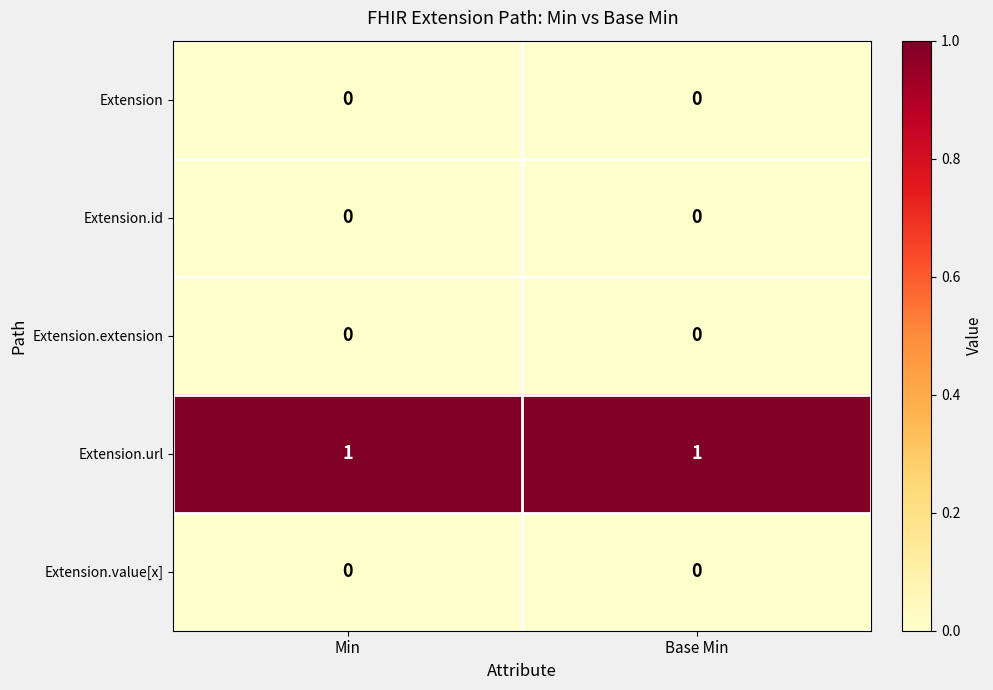

Which series has the largest total across all categories?

Extension.url